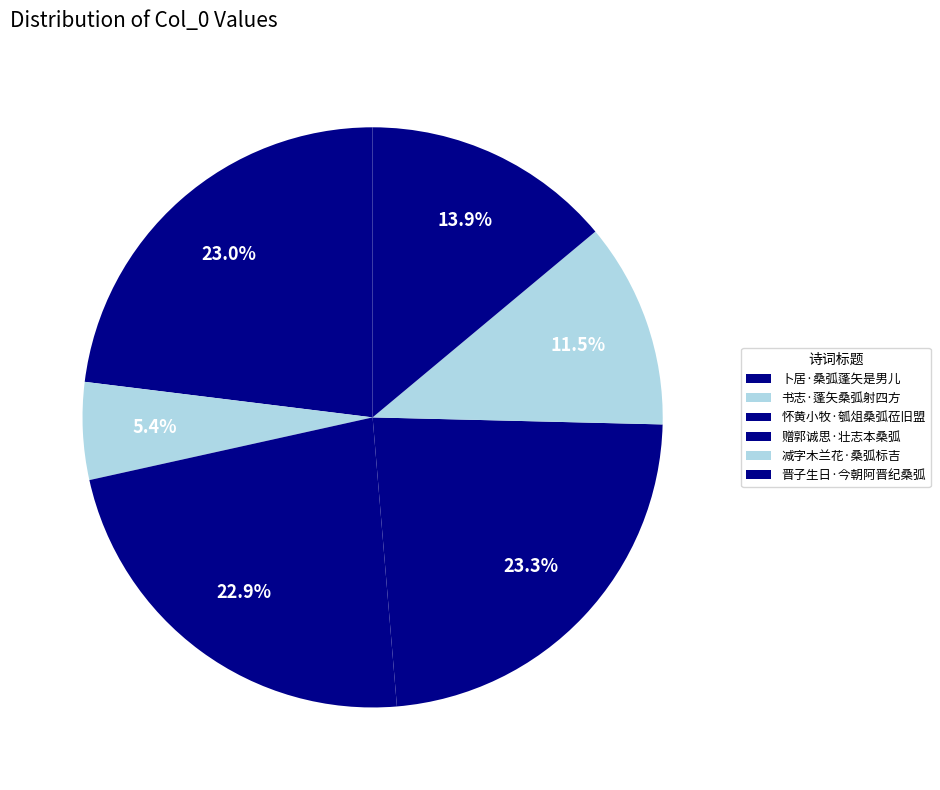

Between 书志·蓬矢桑弧射四方 and 卜居·桑弧蓬矢是男儿, which is larger?

卜居·桑弧蓬矢是男儿